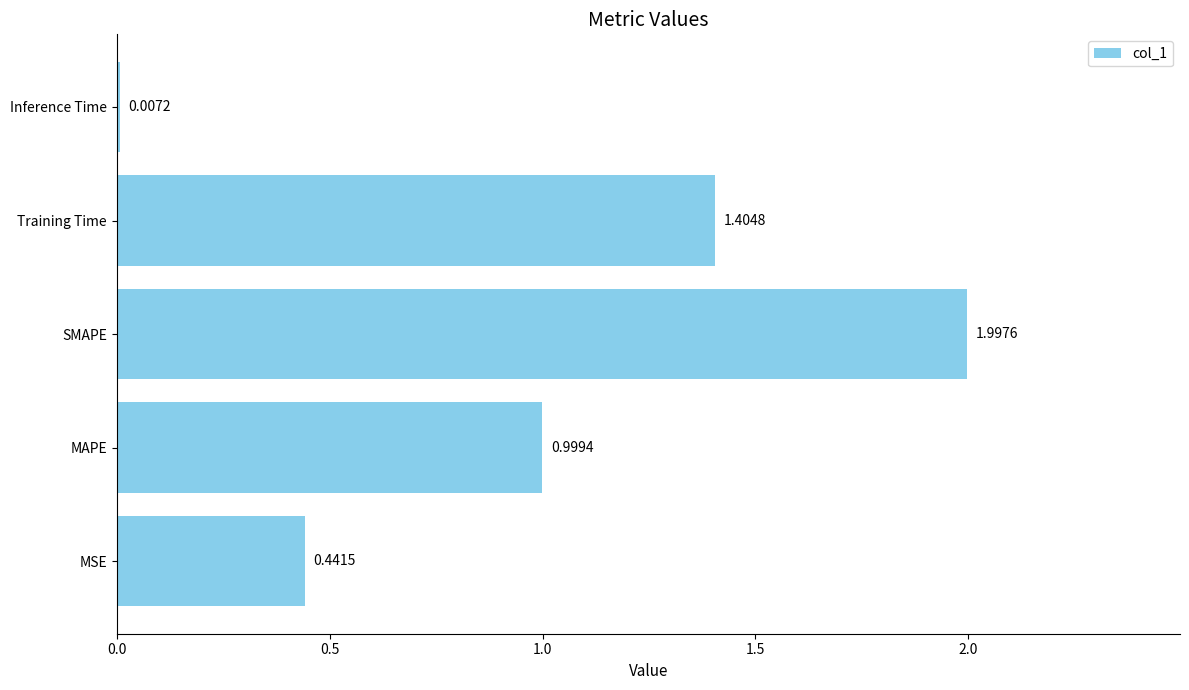

What is the greatest value displayed?

2.0